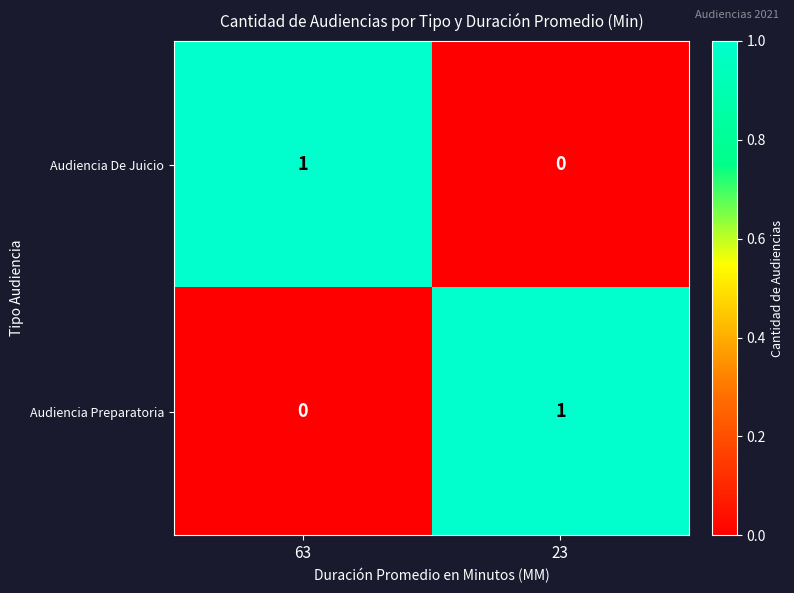

True or false: Audiencia De Juicio has a value of 1 at 63.

True